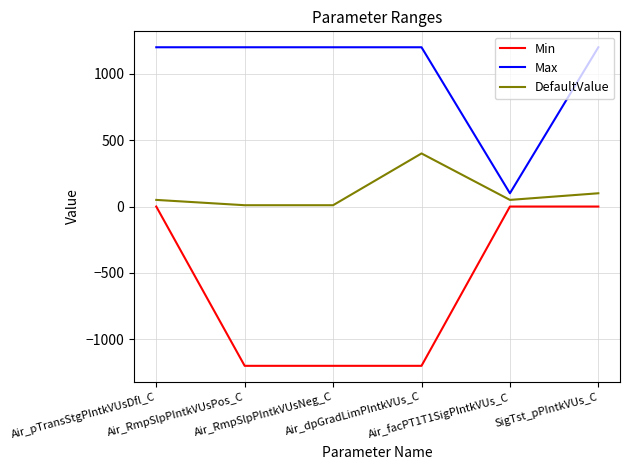

What is the greatest value displayed?

1200.0